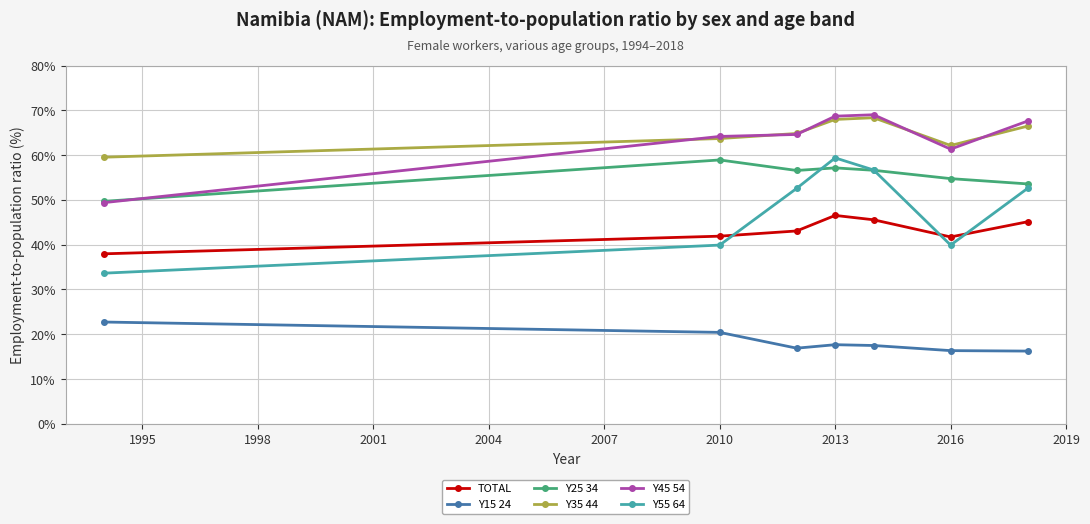

What is the value of the TOTAL point at the 1st from the left?

38.0